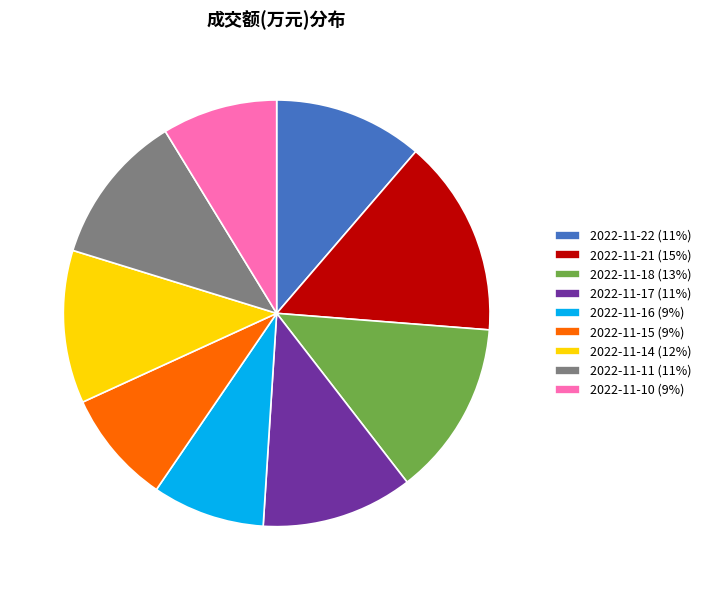

Is the sum of 2022-11-18 (13%) and 2022-11-21 (15%) greater than half?

No